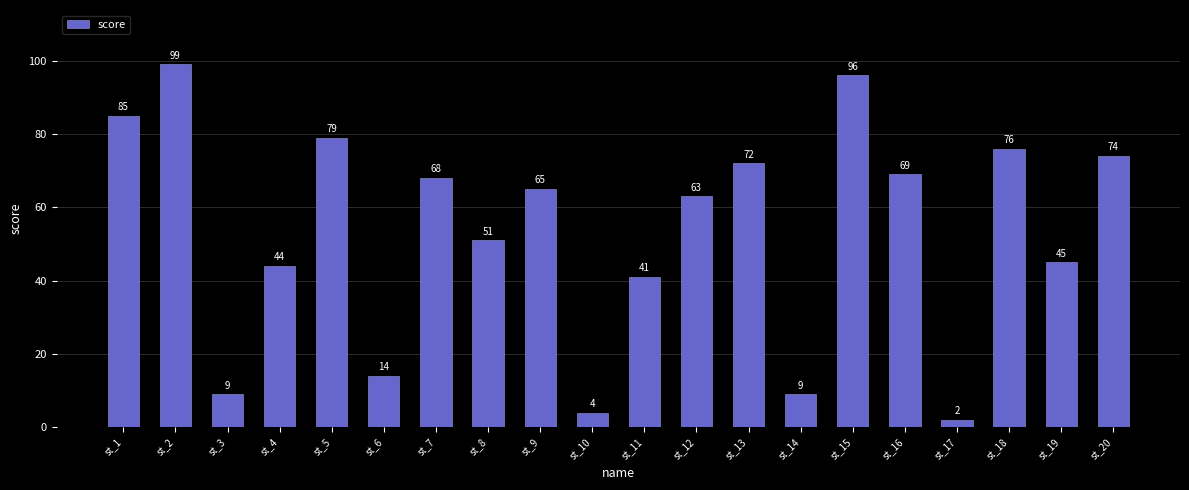

Where does the data first go above 65?

st_1